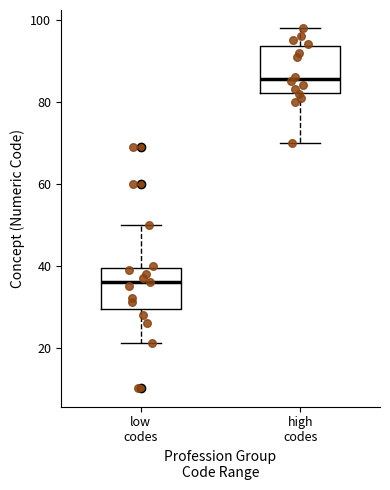

Which box's median line is the highest?

high codes